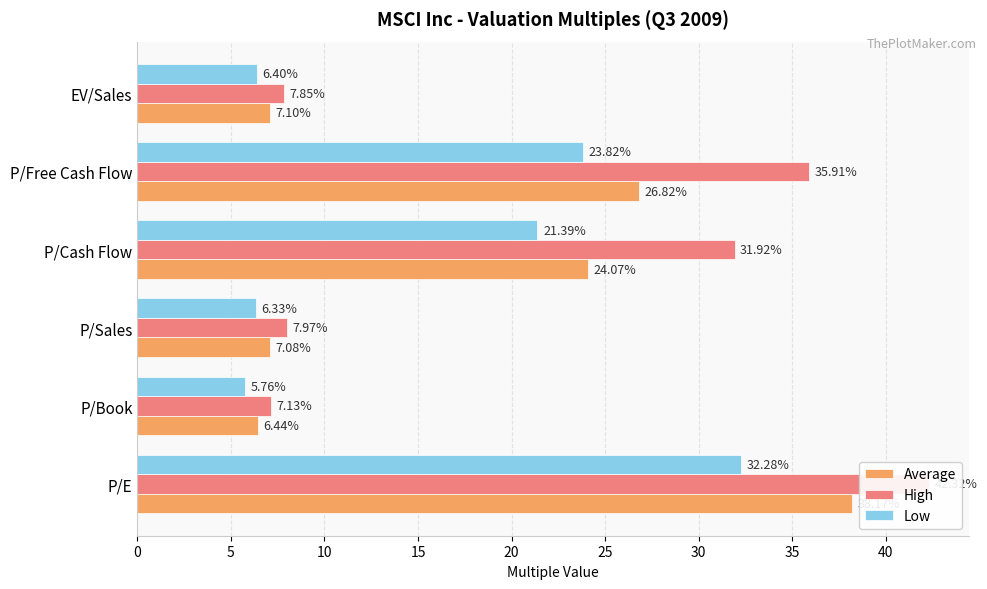

Reading left to right, what are all the values shown in this chart?

Average: 0=38.2	5=6.4	10=7.1	15=24.1	20=26.8	25=7.1
High: 0=42.3	5=7.1	10=8.0	15=31.9	20=35.9	25=7.9
Low: 0=32.3	5=5.8	10=6.3	15=21.4	20=23.8	25=6.4